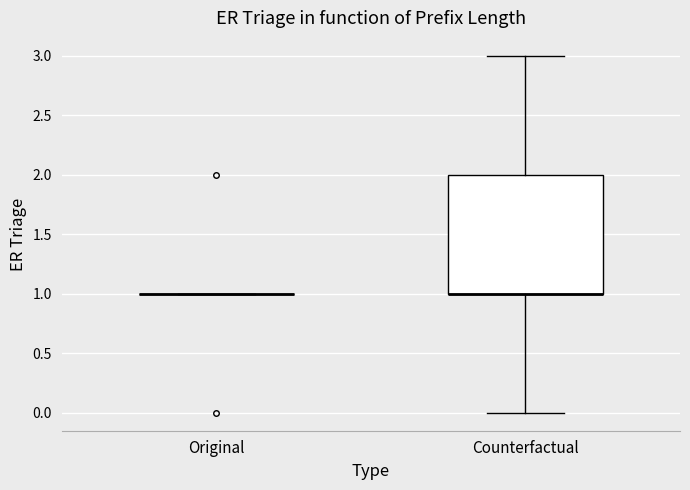

Reading left to right, read every box against the y-axis: the position of its median line, the range the box covers, and the ends of its whiskers. The values are not printed on the chart, so give them approximately, as read against the axis.

Original: box collapsed to a line at 1, whiskers 1 to 1
Counterfactual: median 1 (drawn on the box's lower edge), box 1 to 2, whiskers 0 to 3